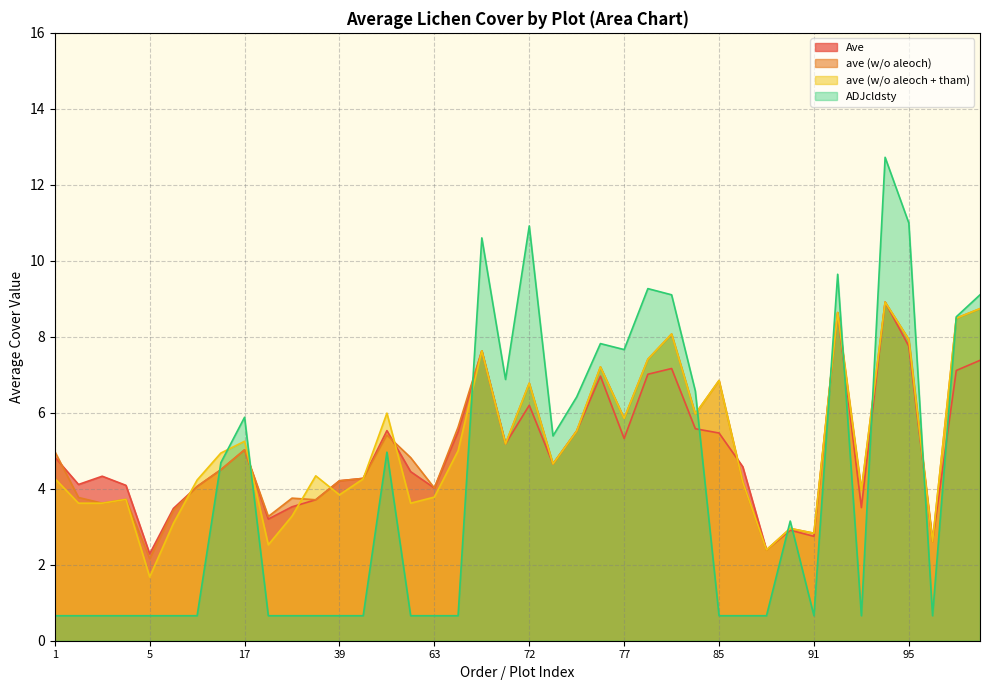

After their last crossing, which series has the higher values: ADJcldsty or ave (w/o aleoch + tham)?

ADJcldsty